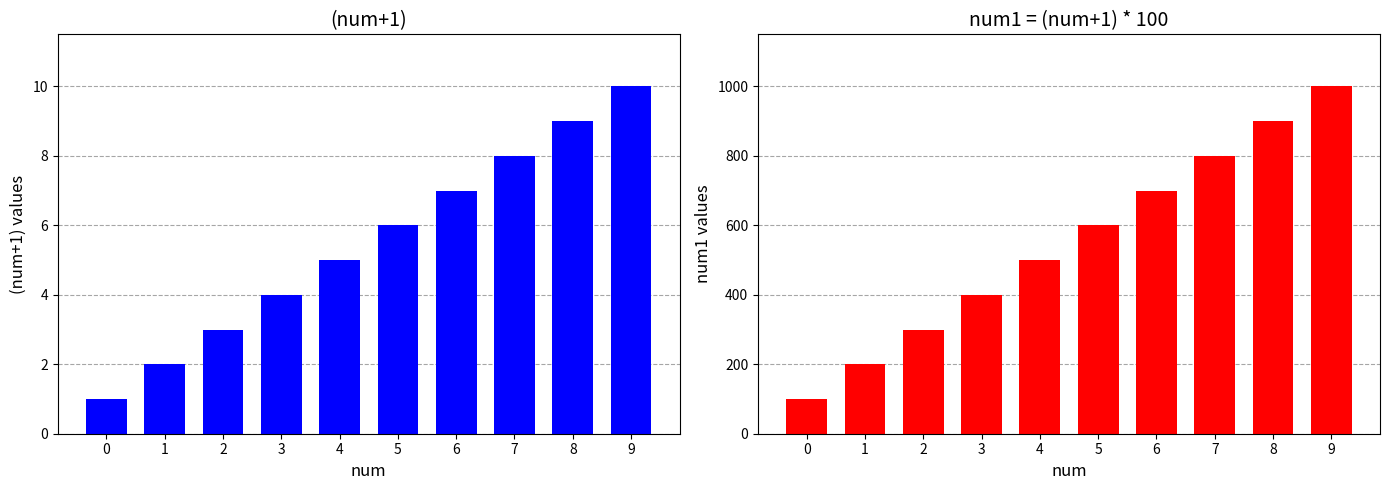

Reading left to right, extract all data points from this chart.

(num+1): 1	2	3	4	5	6	7	8	9	10
num1 = (num+1) * 100: 100	200	300	400	500	600	700	800	900	1000